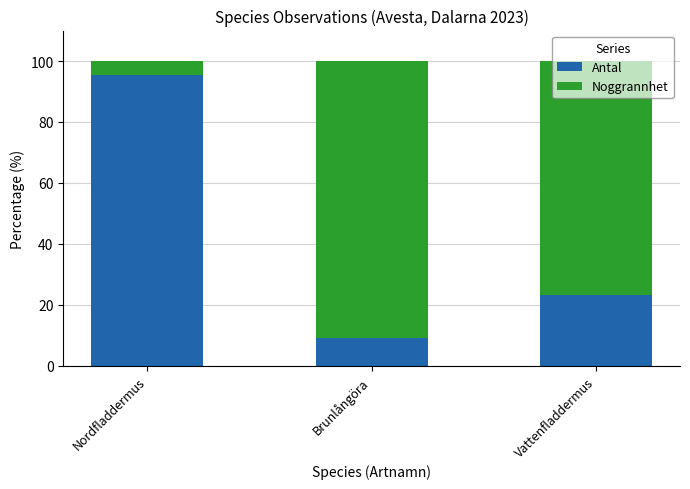

Which category has the highest value in the Antal series?

Nordfladdermus